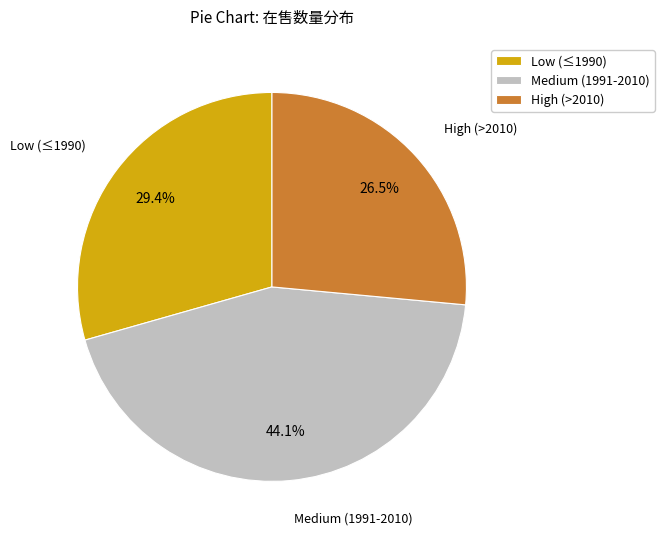

To the nearest percent, what is the average slice percentage?

33%